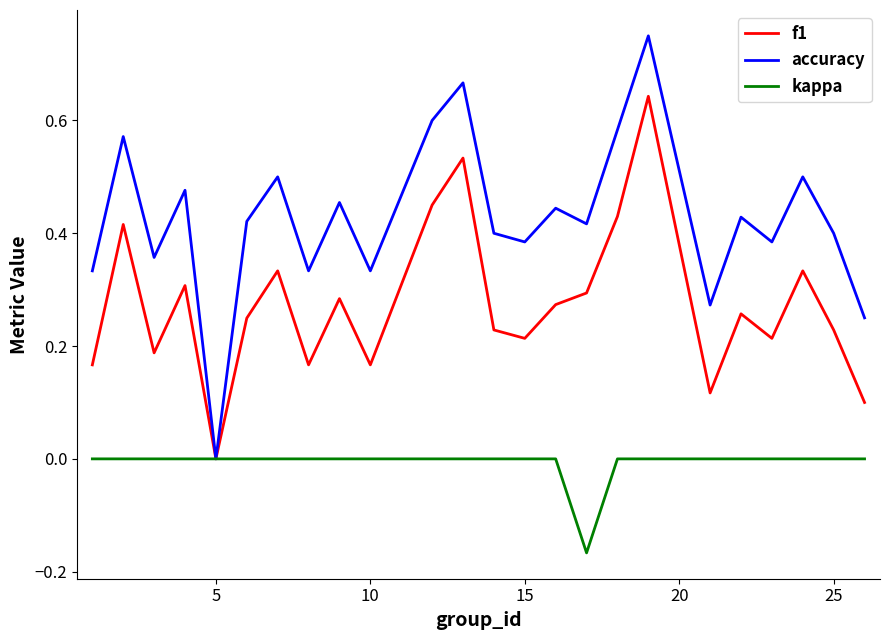

Which series has the widest spread of values?

accuracy